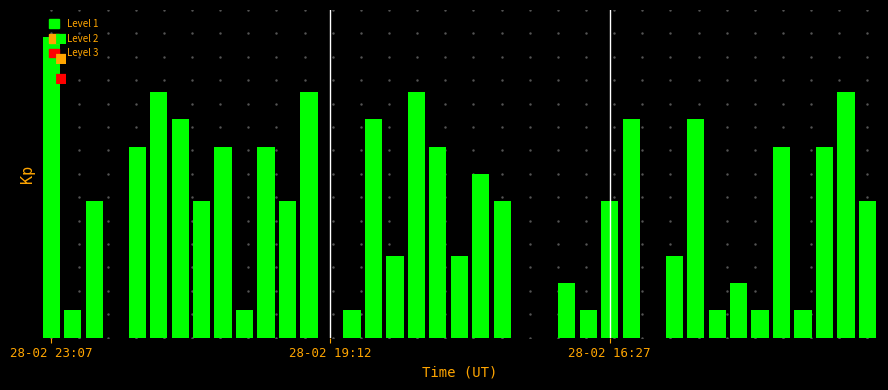

Reading right to left, transcribe all the data shown in this chart.

5	9	7	1	7	1	2	1	8	3	0	8	5	1	2	0	0	5	6	3	7	9	3	8	1	0	9	5	7	1	7	5	8	9	7	0	5	1	11